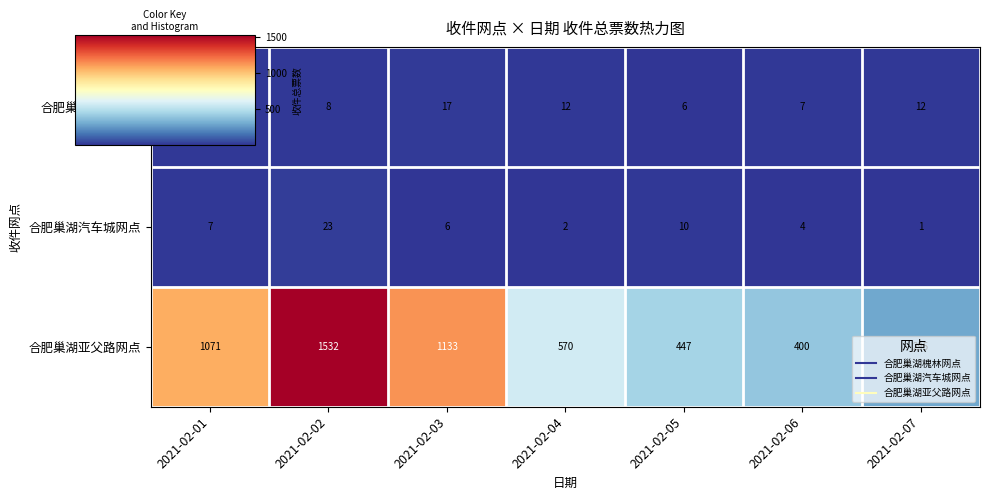

What is the maximum value shown in the chart?

1532